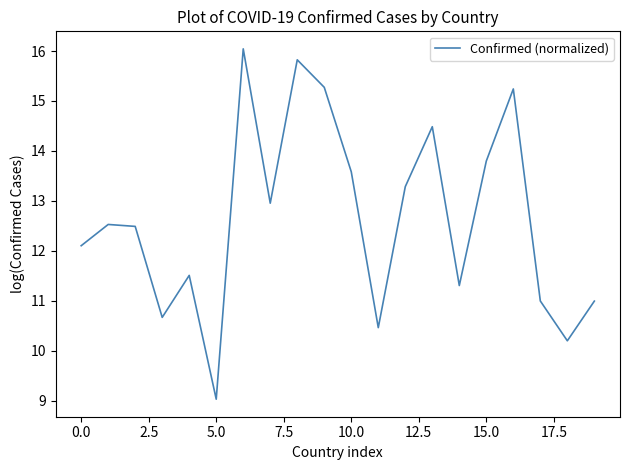

What is the smallest value displayed?

9.0